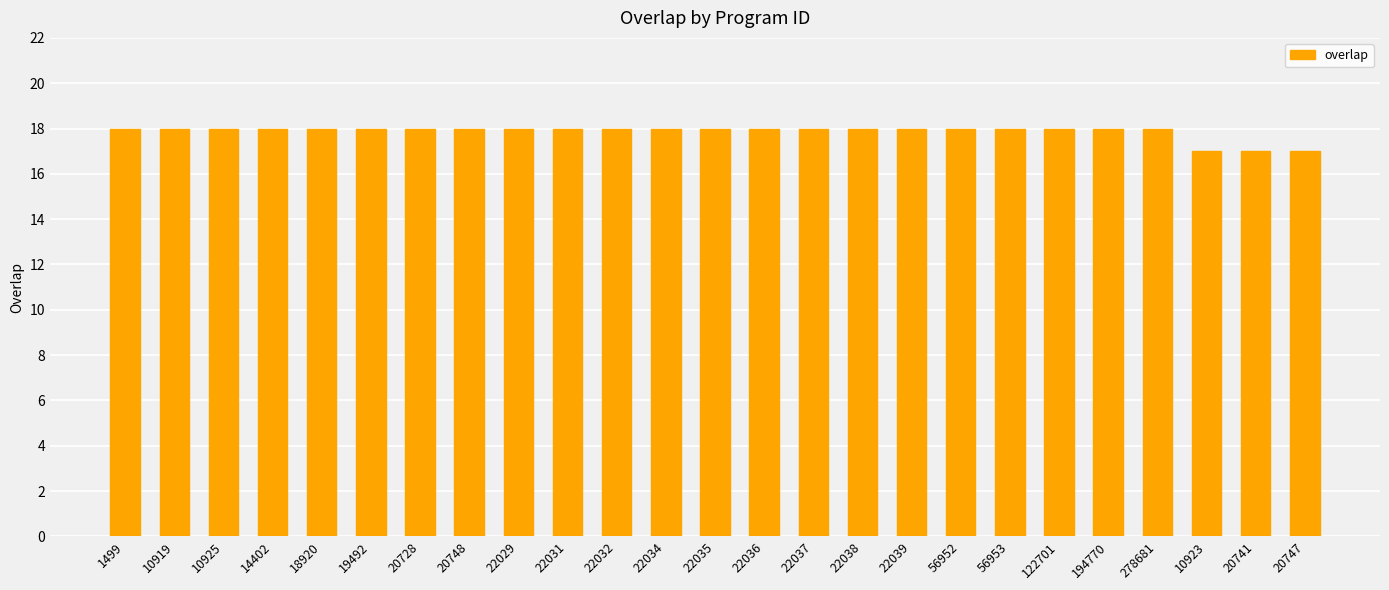

What is the average value?

18